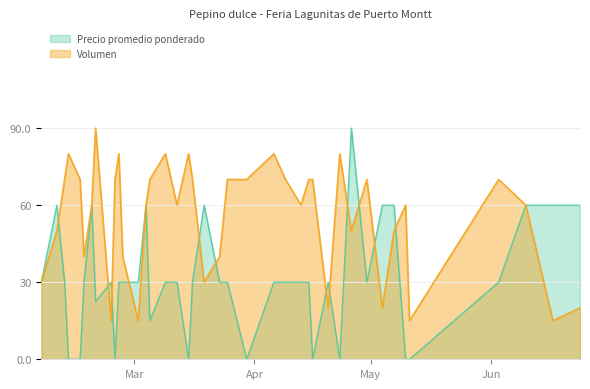

Reading right to left, extract all data points from this chart.

Volumen: 2021-06-24=20.0	2021-06-17=15.0	2021-06-10=60.0	2021-06-03=70.0	2021-05-11=15.0	2021-05-10=60.0	2021-05-07=50.0	2021-05-04=20.0	2021-04-30=70.0	2021-04-26=50.0	2021-04-23=80.0	2021-04-20=20.0	2021-04-16=70.0	2021-04-15=70.0	2021-04-13=60.0	2021-04-09=70.0	2021-04-06=80.0	2021-03-30=70.0	2021-03-25=70.0	2021-03-23=40.0	2021-03-19=30.0	2021-03-16=70.0	2021-03-15=80.0	2021-03-12=60.0	2021-03-09=80.0	2021-03-05=70.0	2021-03-04=60.0	2021-03-02=15.0	2021-02-26=40.0	2021-02-25=80.0	2021-02-24=70.0	2021-02-23=15.0	2021-02-19=90.0	2021-02-18=60.0	2021-02-16=40.0	2021-02-15=70.0	2021-02-12=80.0	2021-02-11=70.0	2021-02-09=50.0	2021-02-05=30.0
Precio promedio ponderado: 2021-06-24=60.0	2021-06-17=60.0	2021-06-10=60.0	2021-06-03=30.0	2021-05-11=0.0	2021-05-10=0.0	2021-05-07=60.0	2021-05-04=60.0	2021-04-30=30.0	2021-04-26=90.0	2021-04-23=0.0	2021-04-20=30.0	2021-04-16=0.0	2021-04-15=30.0	2021-04-13=30.0	2021-04-09=30.0	2021-04-06=30.0	2021-03-30=0.0	2021-03-25=30.0	2021-03-23=30.0	2021-03-19=60.0	2021-03-16=30.0	2021-03-15=0.0	2021-03-12=30.0	2021-03-09=30.0	2021-03-05=15.0	2021-03-04=60.0	2021-03-02=30.0	2021-02-26=30.0	2021-02-25=30.0	2021-02-24=0.0	2021-02-23=30.0	2021-02-19=22.5	2021-02-18=60.0	2021-02-16=30.0	2021-02-15=0.0	2021-02-12=0.0	2021-02-11=30.0	2021-02-09=60.0	2021-02-05=30.0